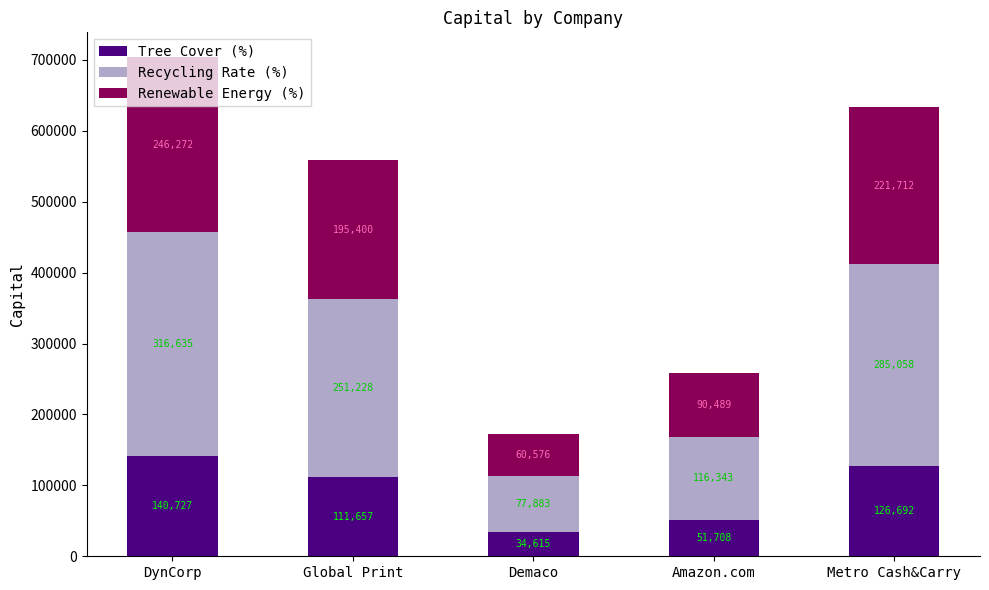

At which category is the sum across all series the highest?

DynCorp